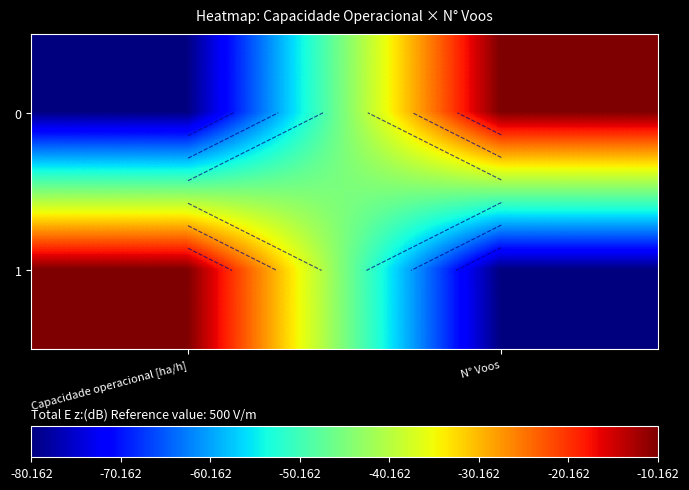

Count the number of data series in this chart.

2